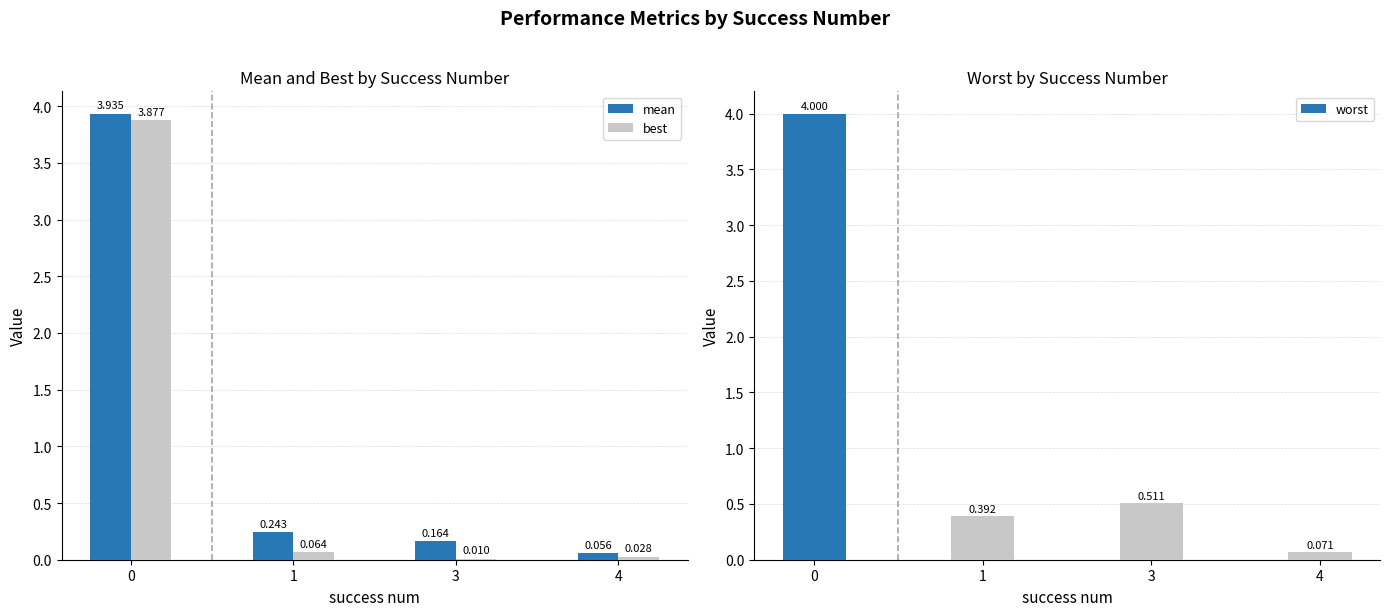

What is the difference between the second highest and minimum values in the mean series?

0.2